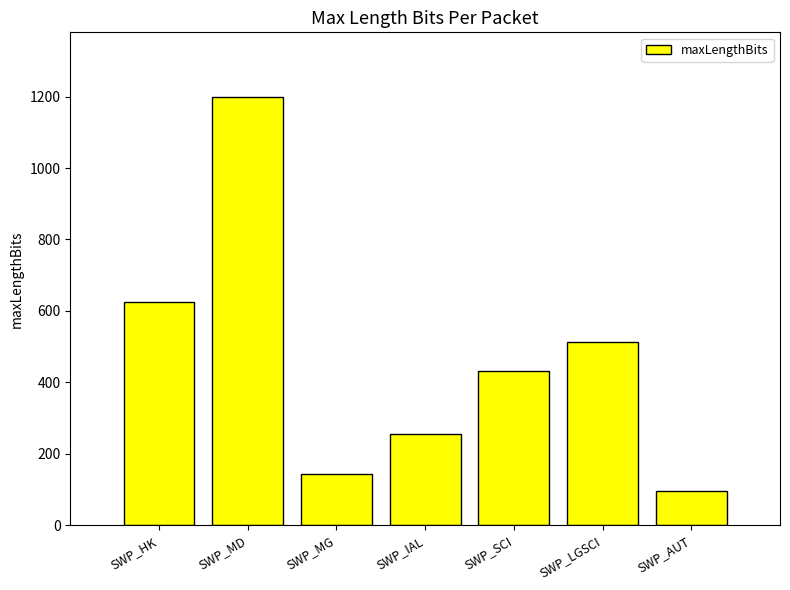

Which label corresponds to the smallest value in the chart?

SWP_AUT